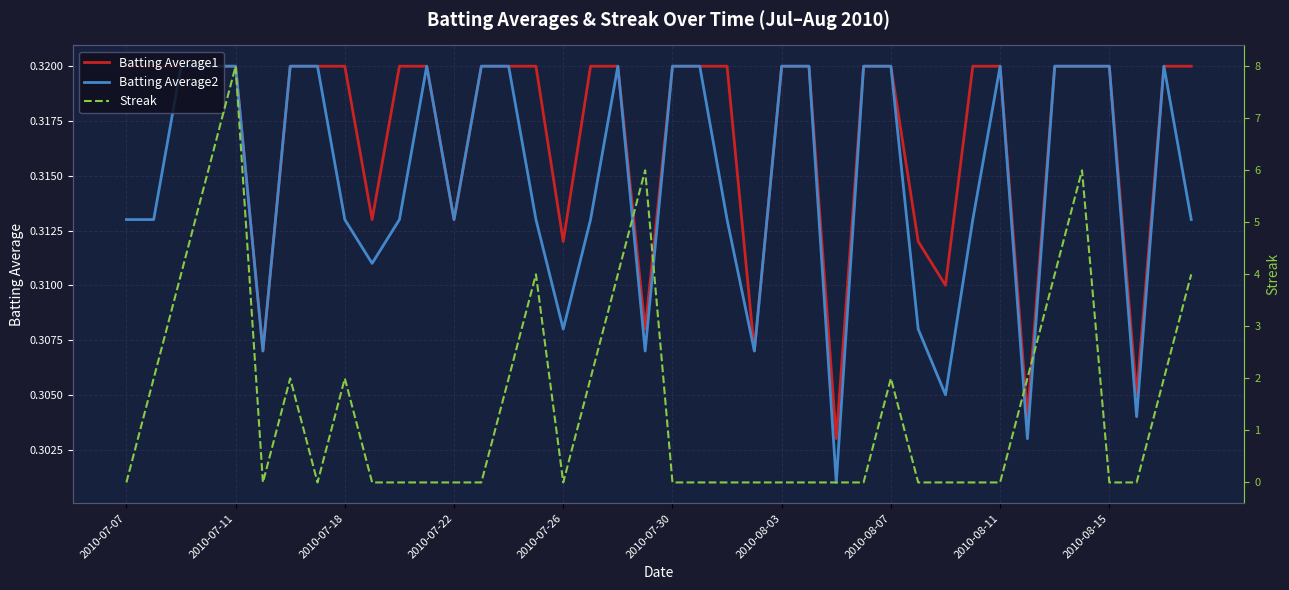

Rank the series by their maximum value, from lowest to highest.

Batting Average1, Batting Average2, Streak